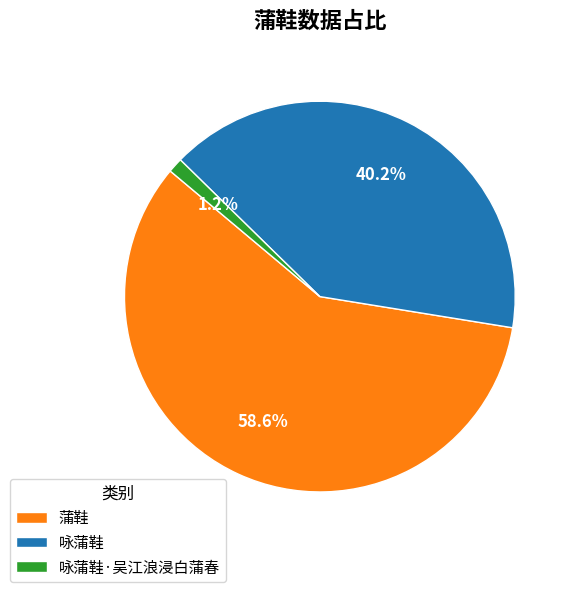

How many segments does this pie chart have?

3